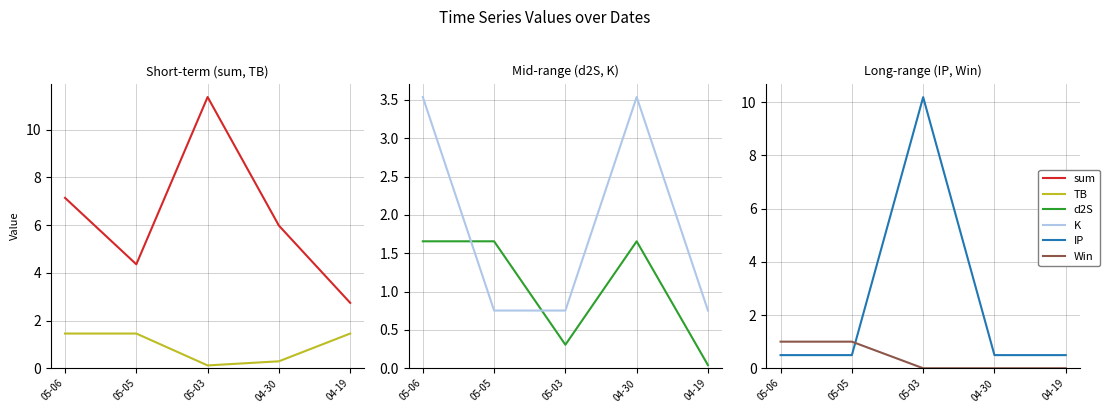

How many lines are shown in the chart?

6